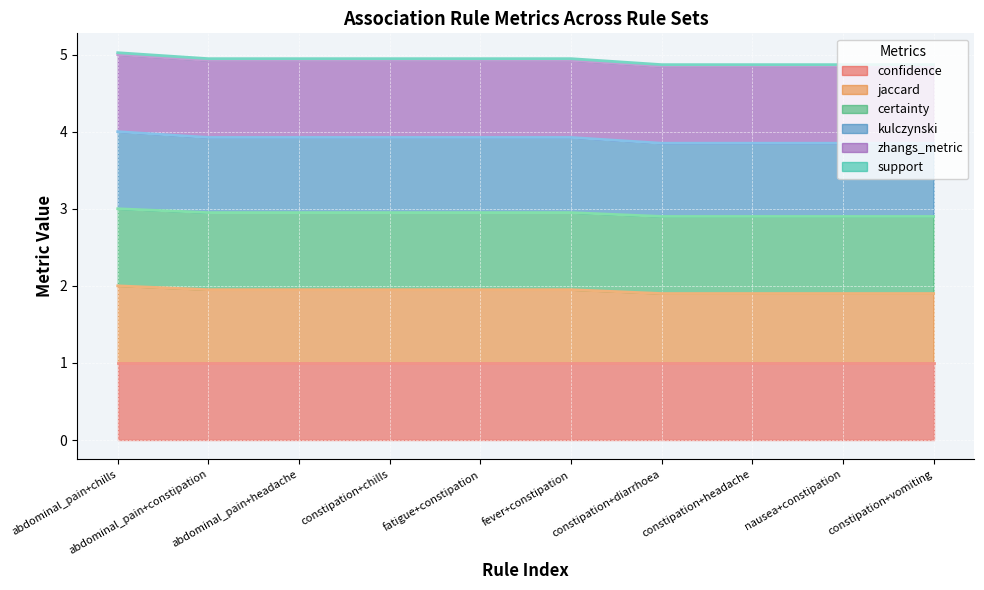

What is the label of the 2nd point from the left?

abdominal_pain+constipation